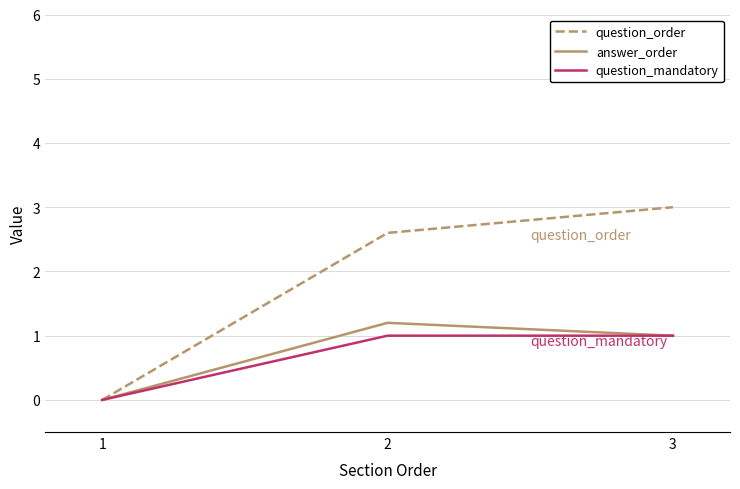

Reading right to left, what are all the values shown in this chart?

question_order: 3.0	2.6	0.0
answer_order: 1.0	1.2	0.0
question_mandatory: 1.0	1.0	0.0